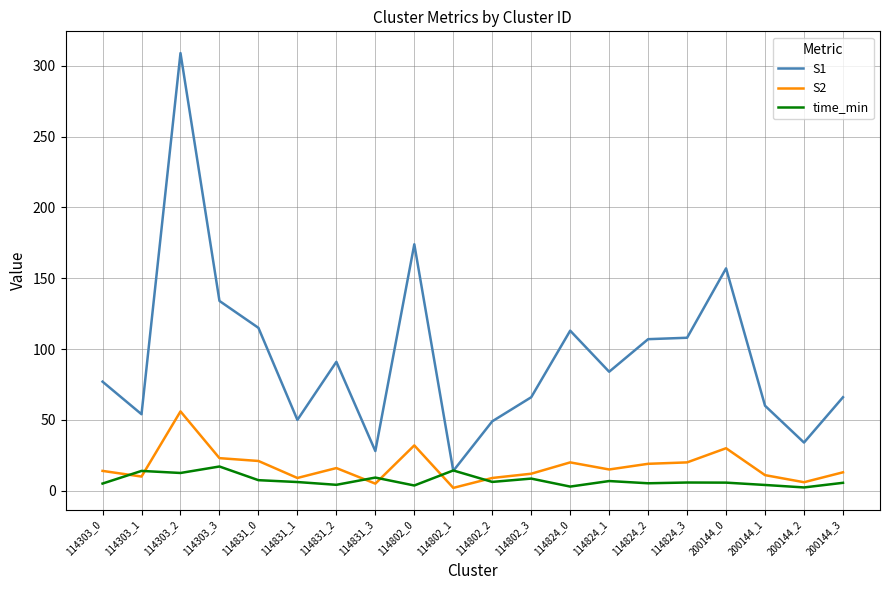

What are all the series names shown in the legend?

S1, S2, time_min